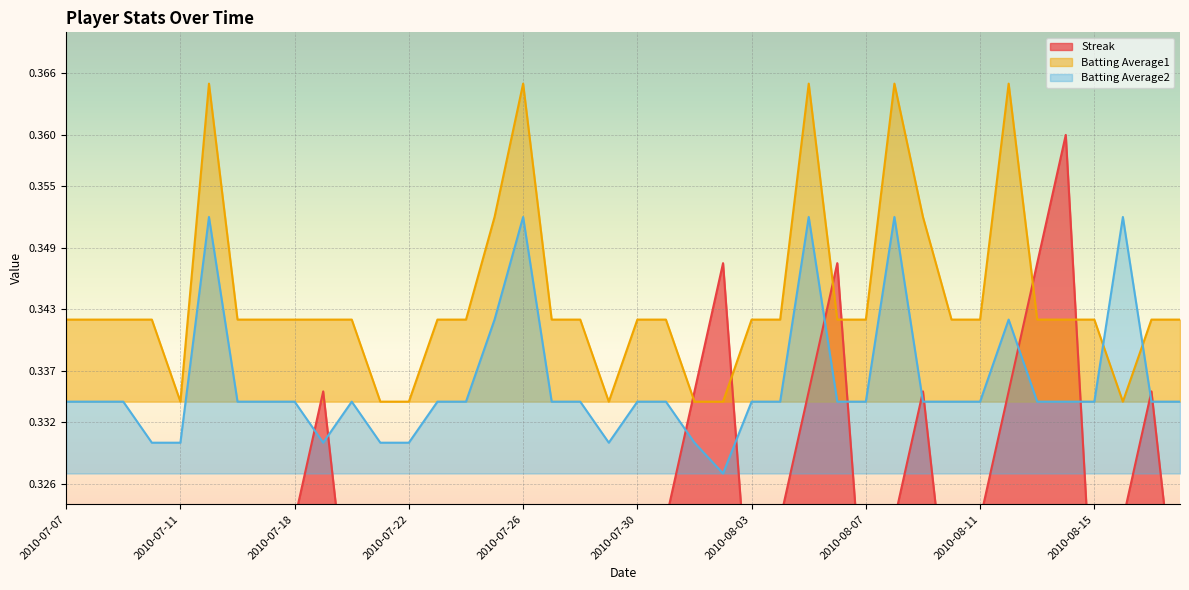

Between which two adjacent categories do Batting Average1 and Batting Average2 first intersect?

2010-08-15 and 2010-08-16